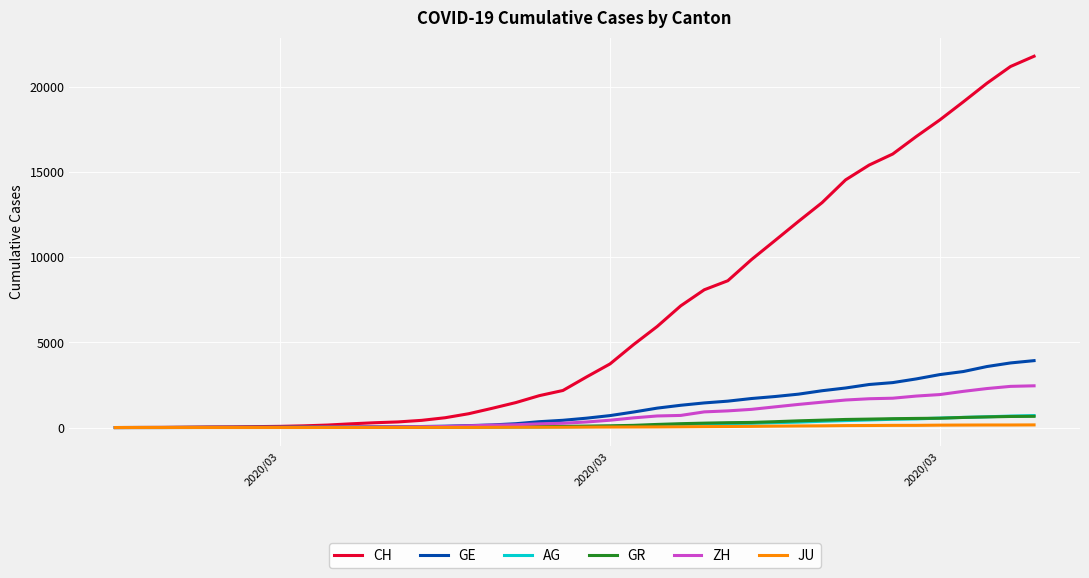

Which series has the largest total across all categories?

CH